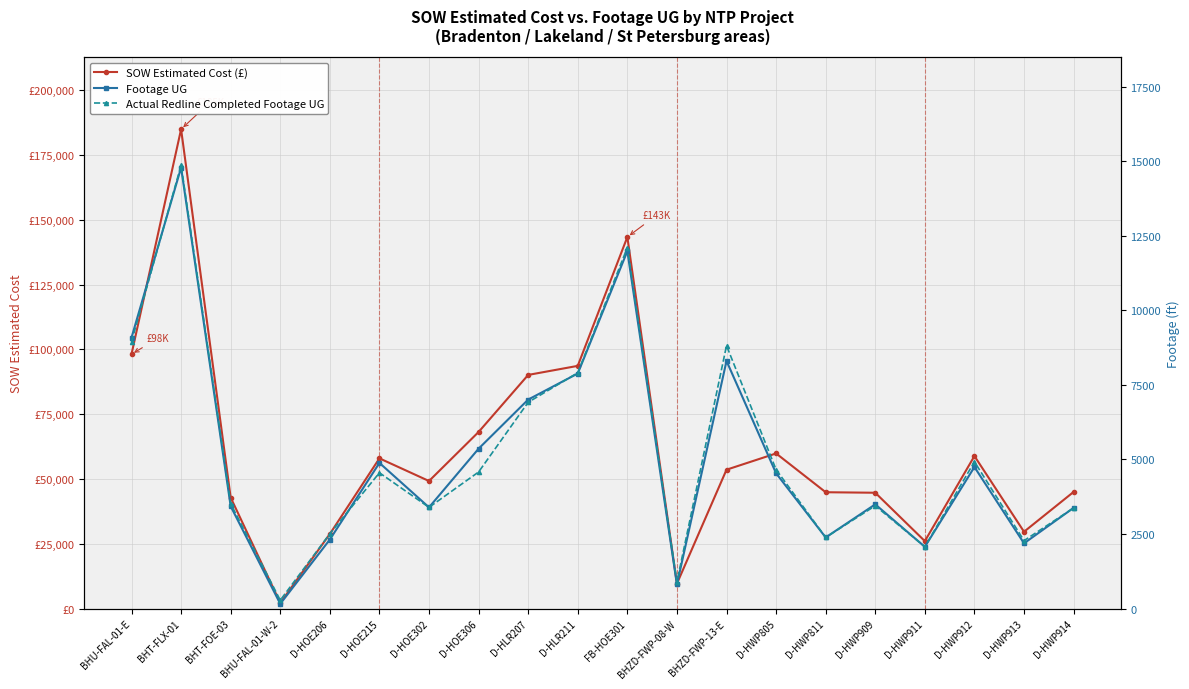

How many values in the Actual Redline Completed Footage UG series exceed 4554?

9